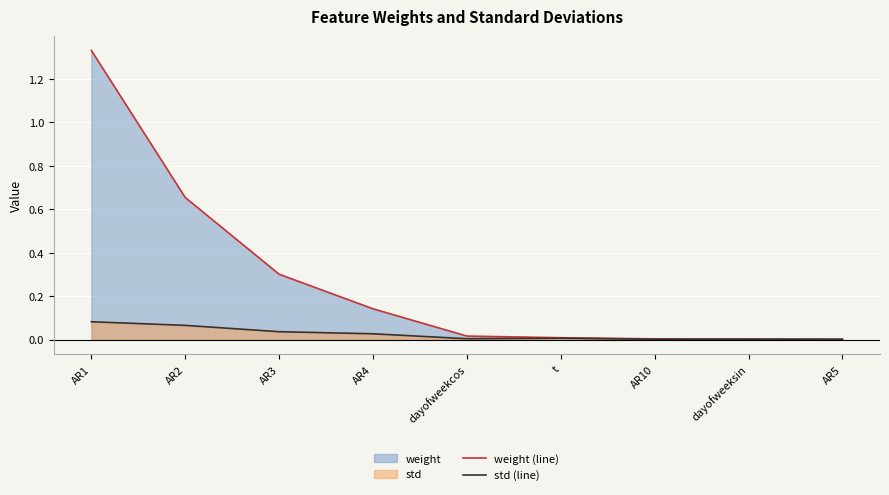

True or false: std (line) has a value of 0.0 at AR3.

False